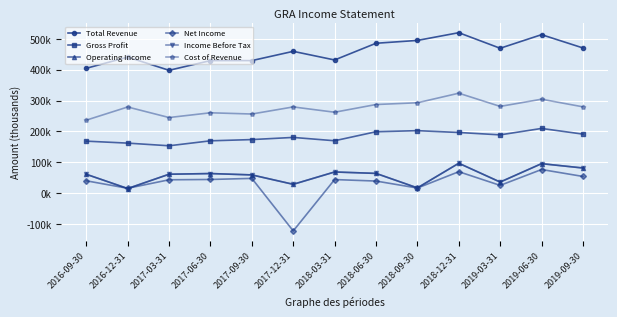

What is the minimum value shown in the chart?

-123000